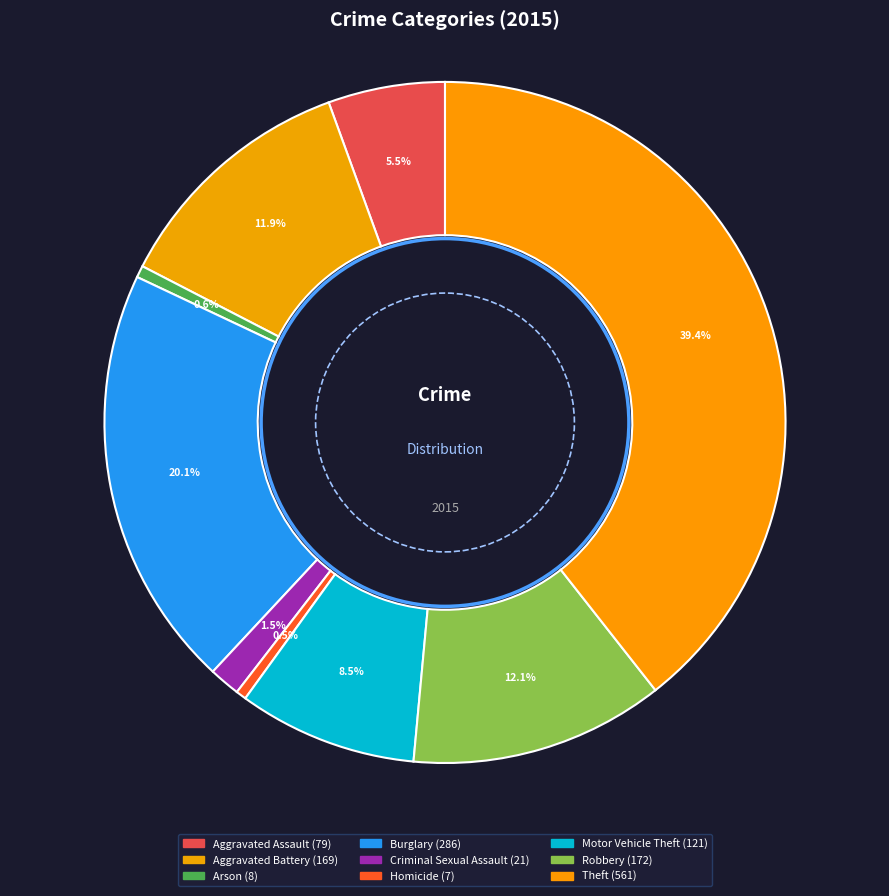

What percentage is the Aggravated Battery slice, to the nearest percent?

12%